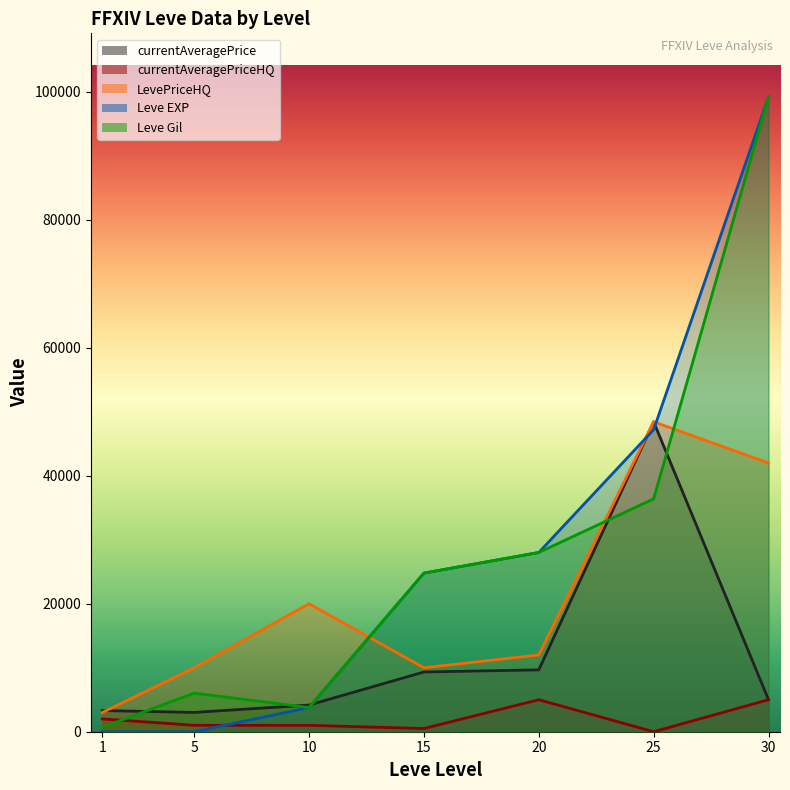

How many categories are shown in the chart?

7